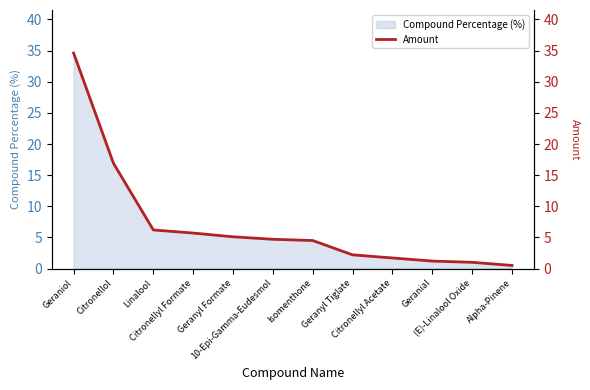

At which label is the value closest to 17?

Citronellol